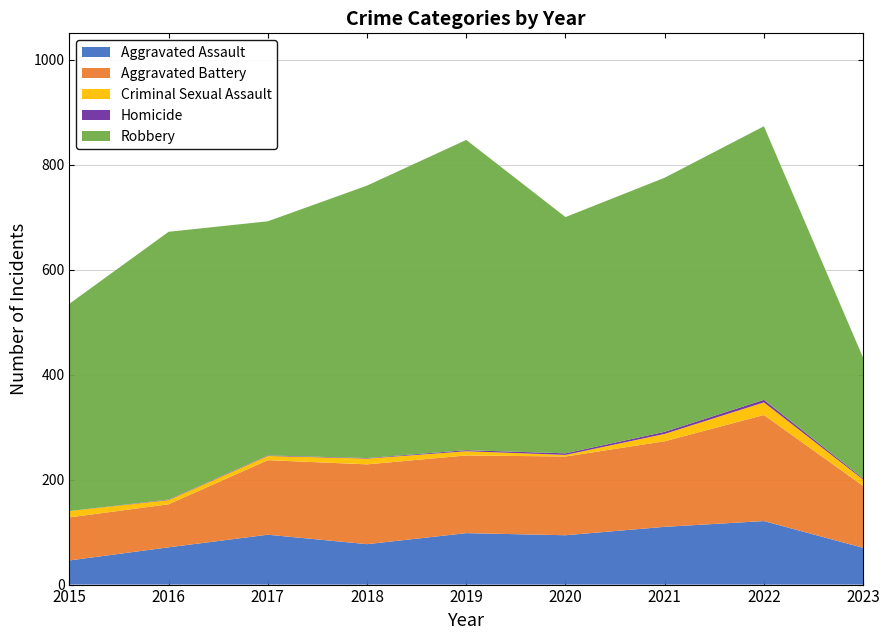

Reading left to right, transcribe all the data shown in this chart.

Aggravated Assault: 2015=46	2016=71	2017=95	2018=77	2019=98	2020=94	2021=110	2022=121	2023=70
Aggravated Battery: 2015=82	2016=82	2017=142	2018=152	2019=148	2020=150	2021=163	2022=202	2023=118
Criminal Sexual Assault: 2015=12	2016=8	2017=8	2018=11	2019=8	2020=3	2021=14	2022=24	2023=12
Homicide: 2015=0	2016=1	2017=1	2018=1	2019=2	2020=3	2021=4	2022=5	2023=2
Robbery: 2015=395	2016=510	2017=446	2018=519	2019=591	2020=450	2021=484	2022=521	2023=230